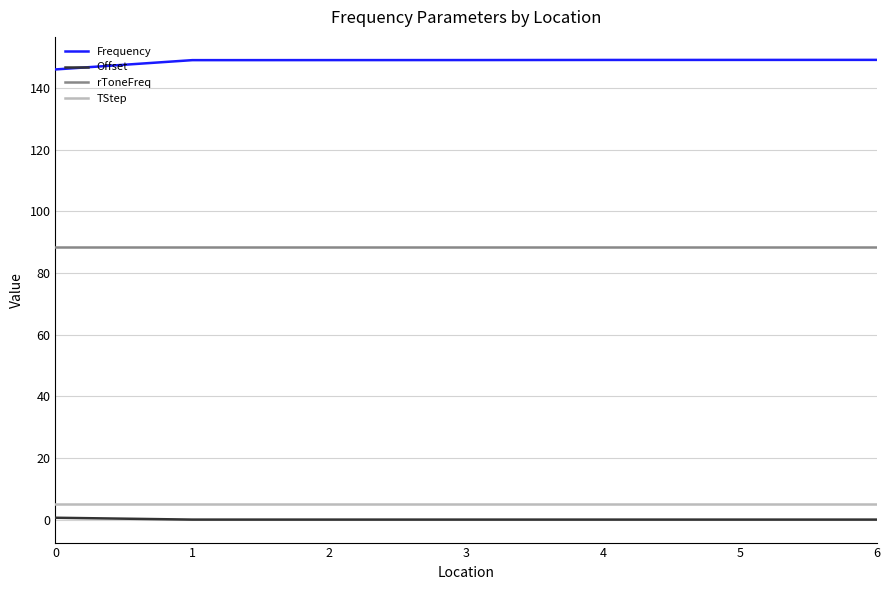

True or false: TStep and rToneFreq intersect in this chart.

False